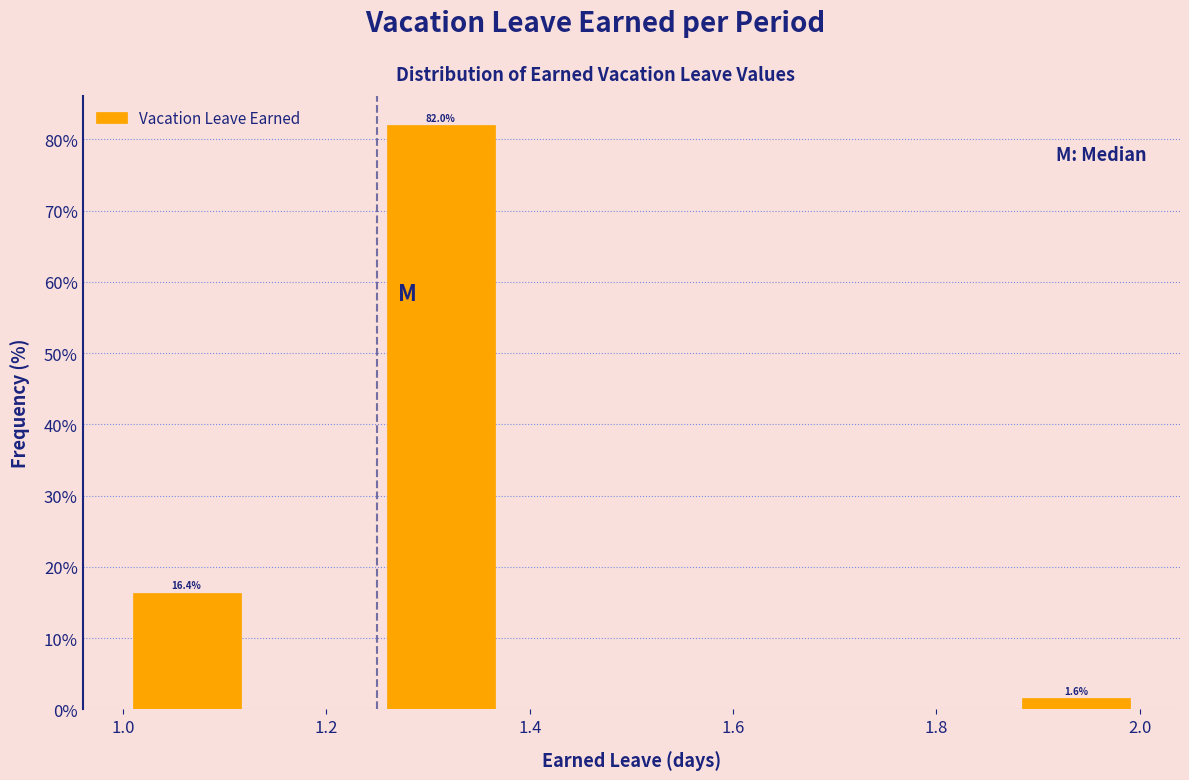

Over which range of the x-axis is the bar tallest?

1.250 to 1.375